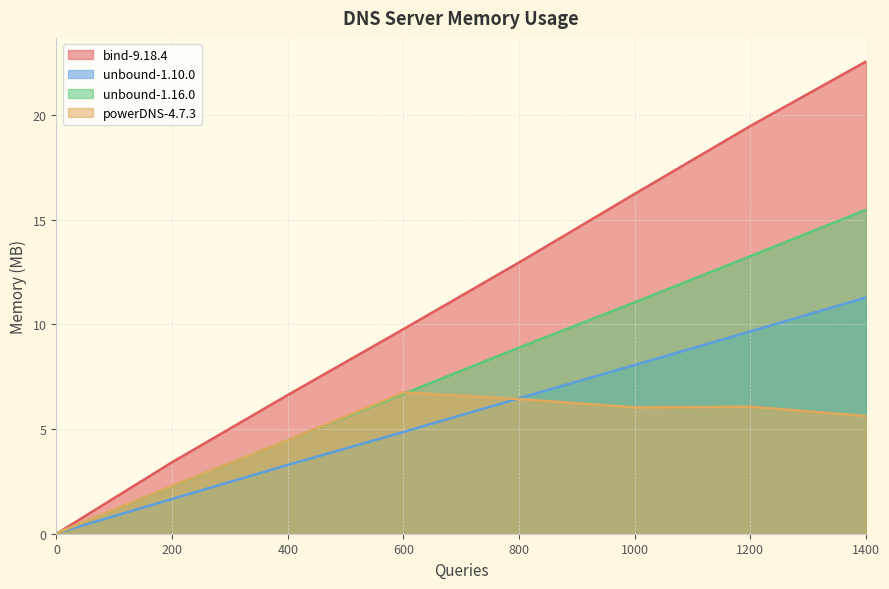

After their last crossing, which series has the higher values: unbound-1.16.0 or bind-9.18.4?

bind-9.18.4